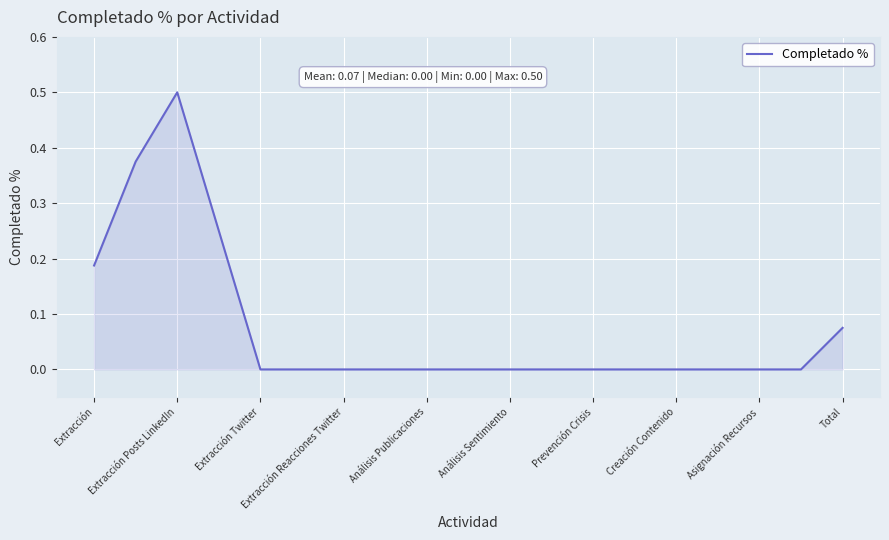

What is the difference between the maximum and minimum values?

0.5